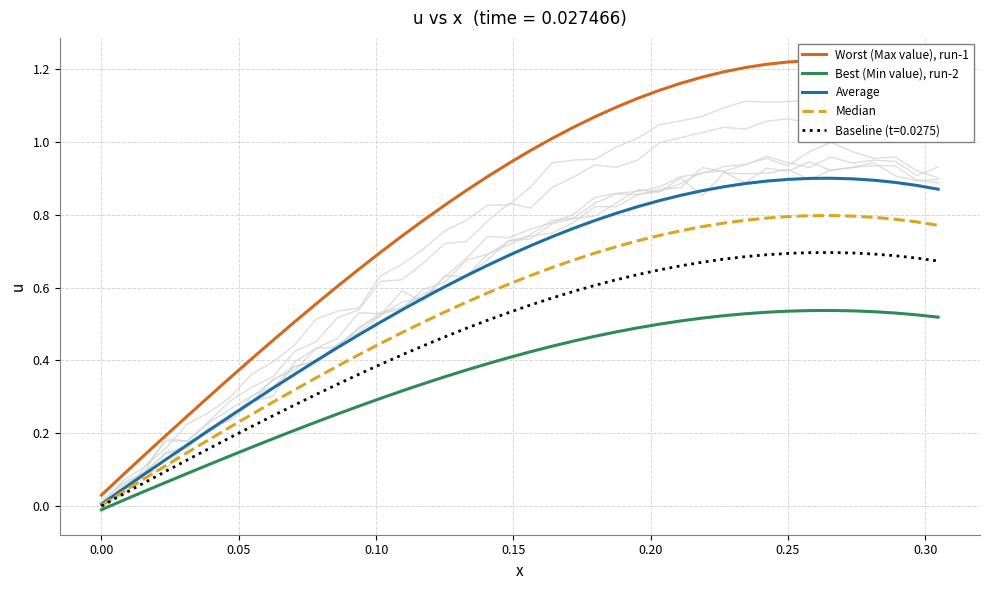

What is the highest value of the Average series?

0.9